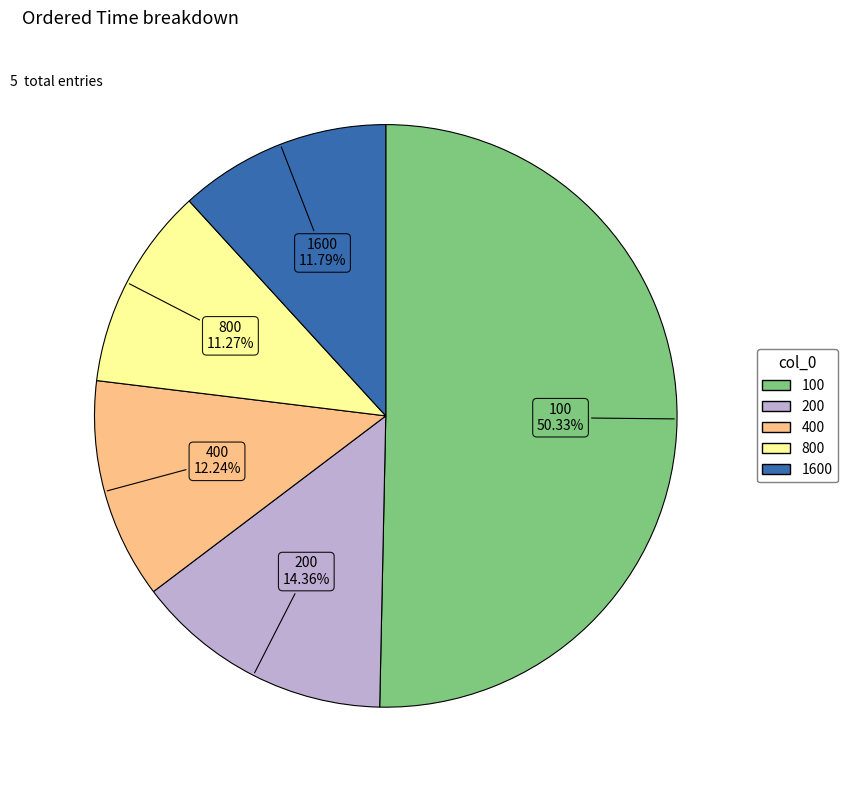

What percentage is the 200 slice, to the nearest percent?

14%